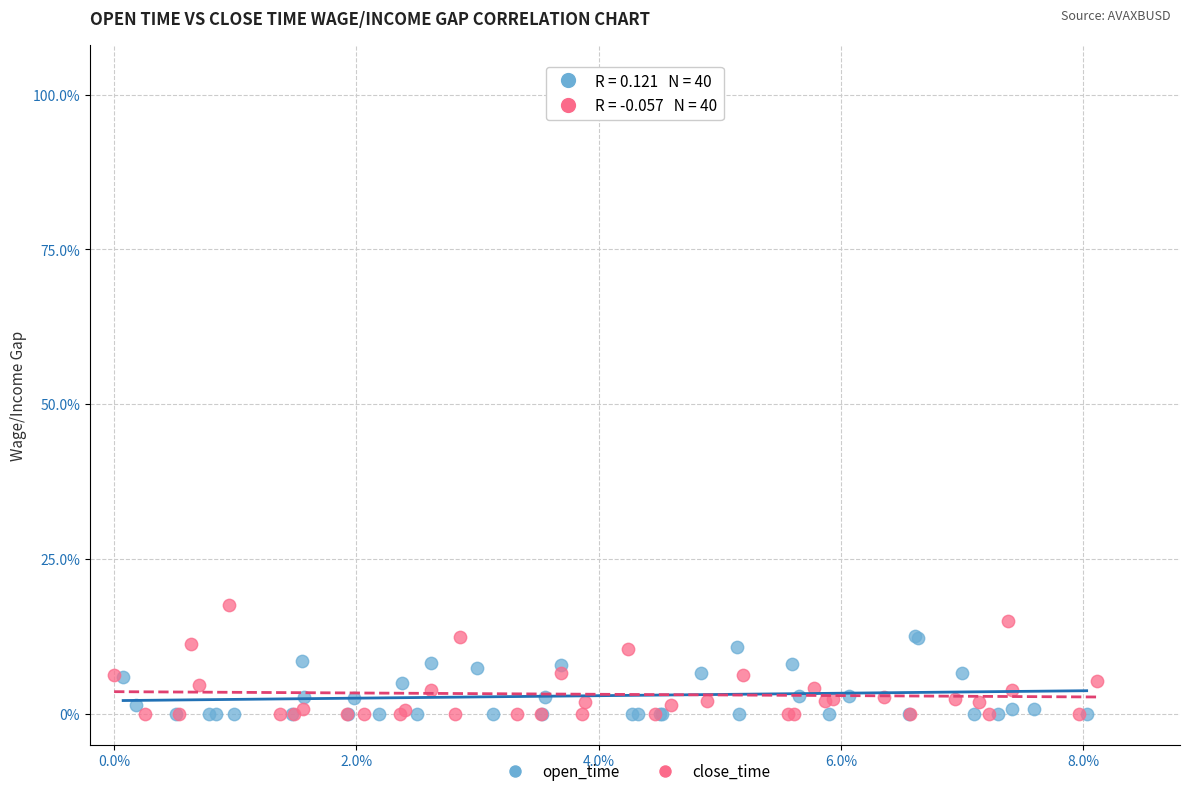

Which series has the largest Y range (max minus min)?

close_time